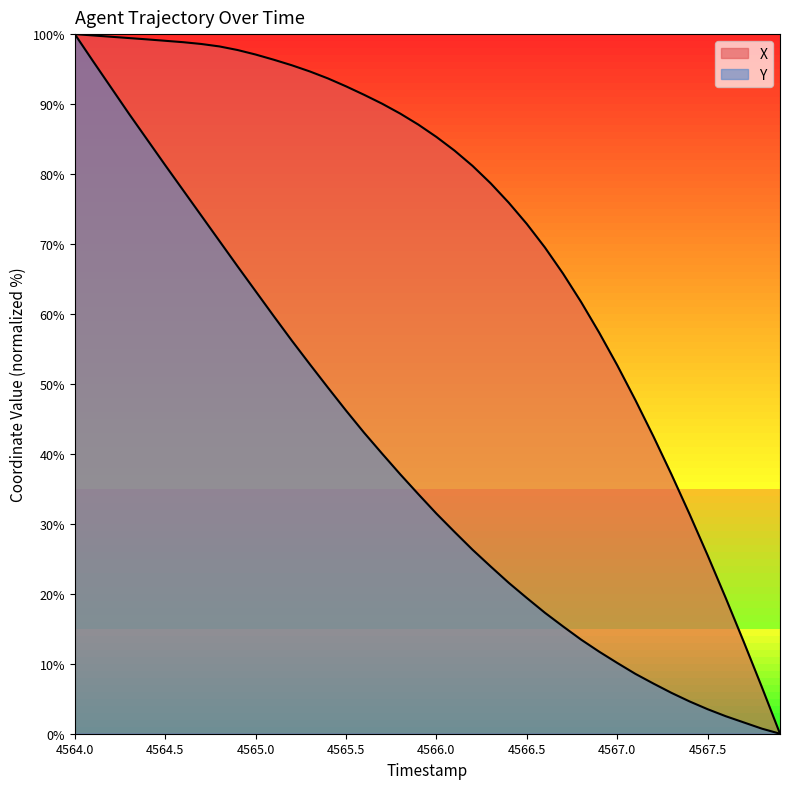

How many lines are shown in the chart?

2